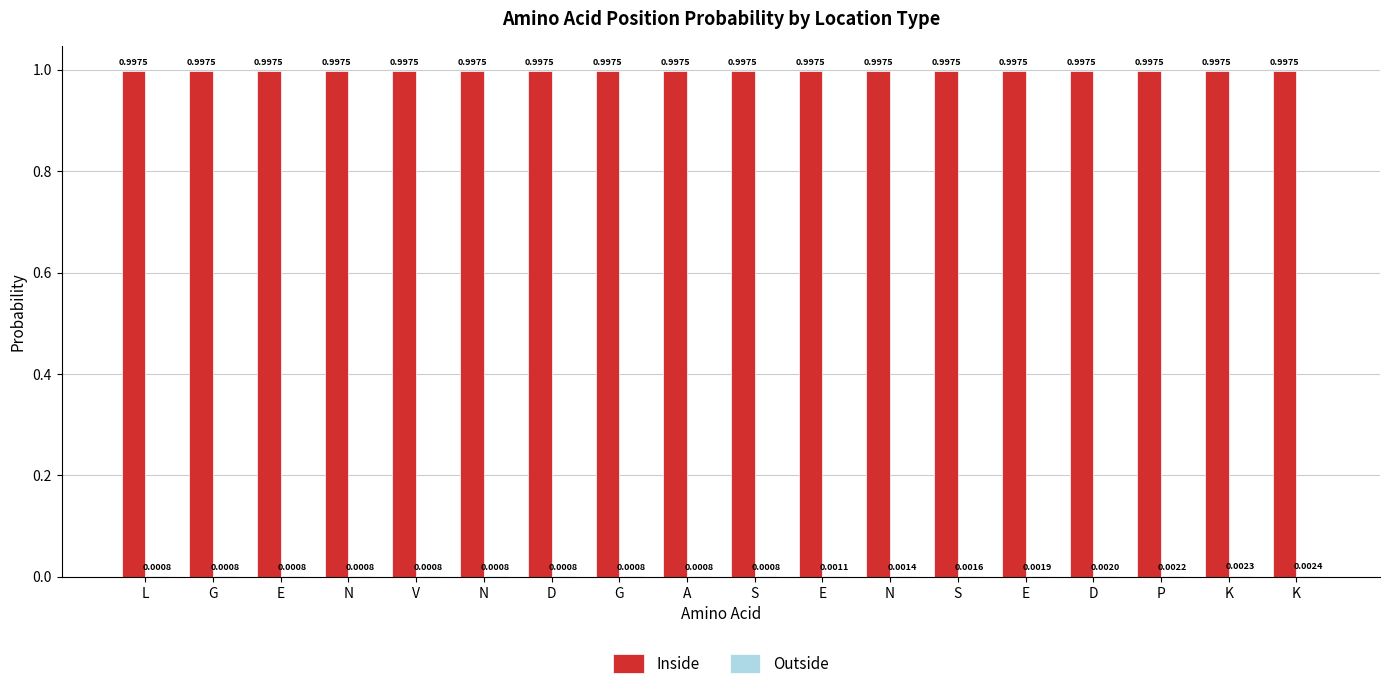

Reading left to right, extract all data points from this chart.

Inside: 1.0	1.0	1.0	1.0	1.0	1.0	1.0	1.0	1.0	1.0	1.0	1.0	1.0	1.0	1.0	1.0	1.0	1.0
Outside: 0.0	0.0	0.0	0.0	0.0	0.0	0.0	0.0	0.0	0.0	0.0	0.0	0.0	0.0	0.0	0.0	0.0	0.0